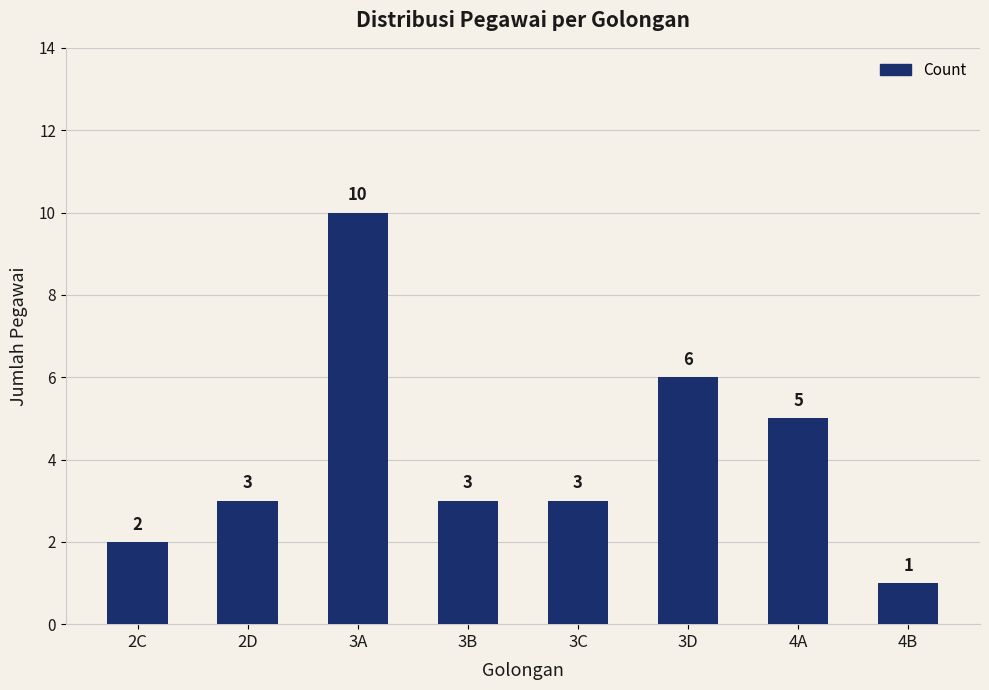

Is it true that the value at 3D is 6?

True